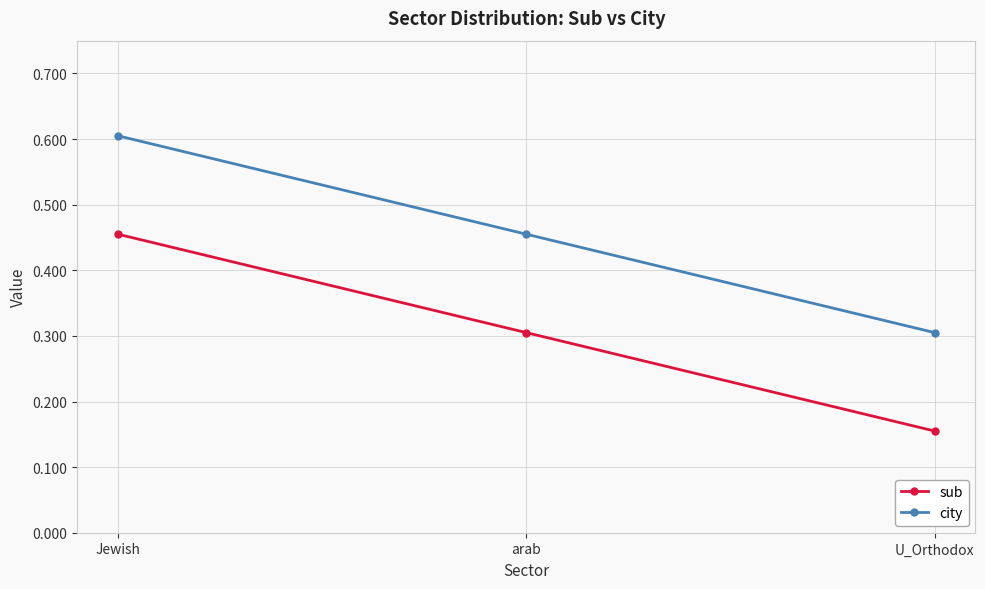

Rank the series by their maximum value, from lowest to highest.

sub, city